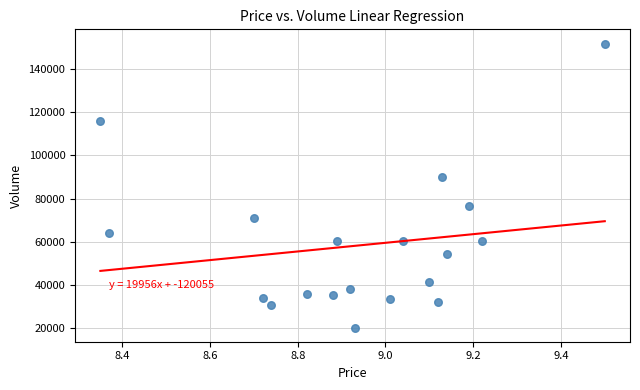

What Y value in the scatter plot is closest to 85999?

89898